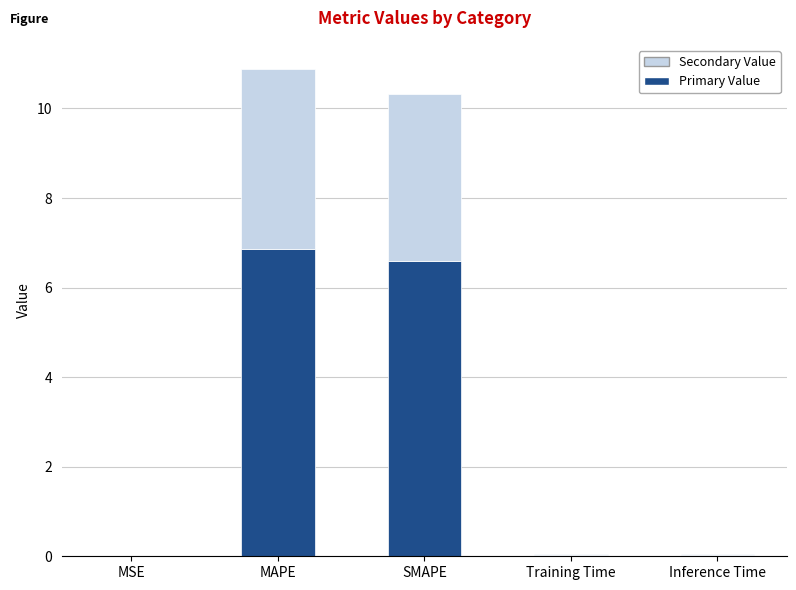

What is the total value across all series at SMAPE?

10.3